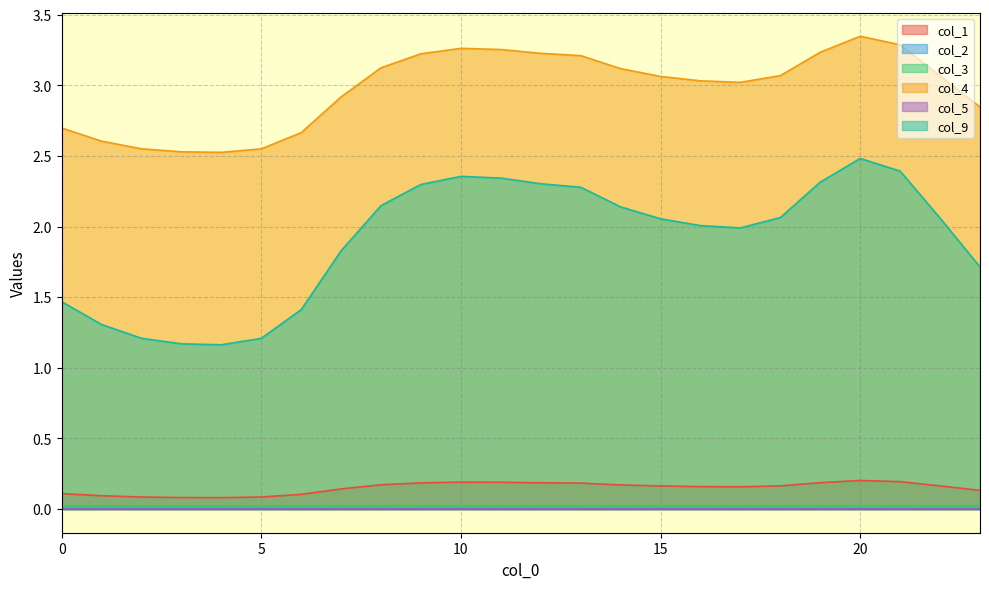

Which series has the largest total across all categories?

col_4